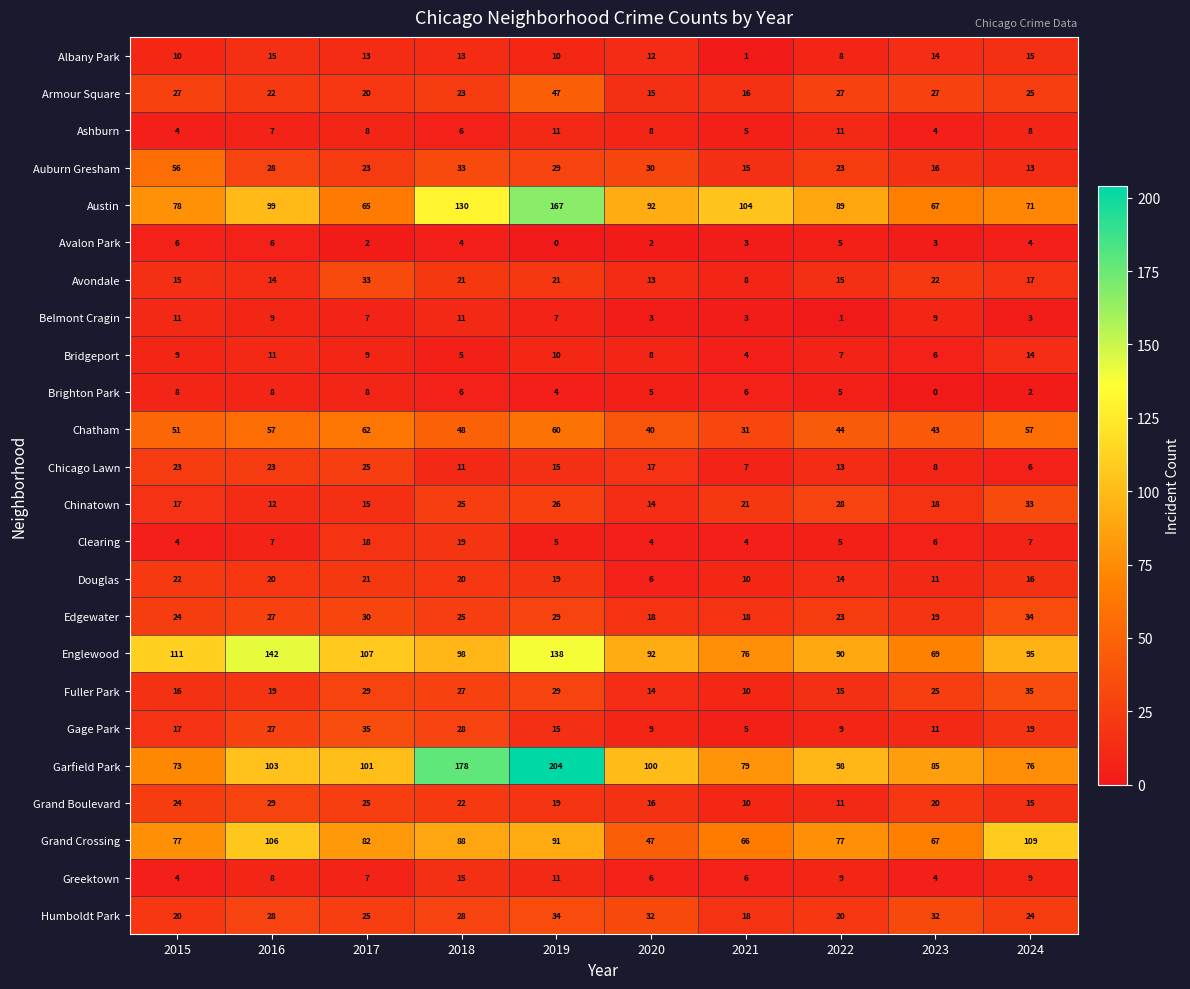

What is the difference between the Ashburn values at 2021 and 2022?

6